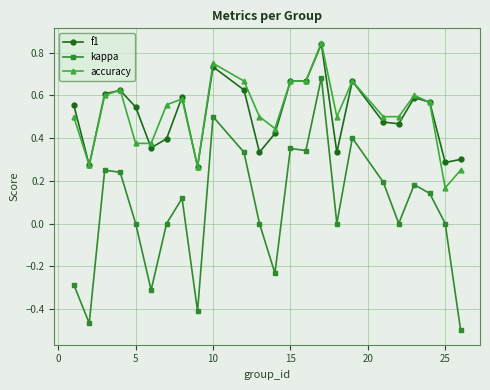

Which series has the largest range (max minus min)?

kappa